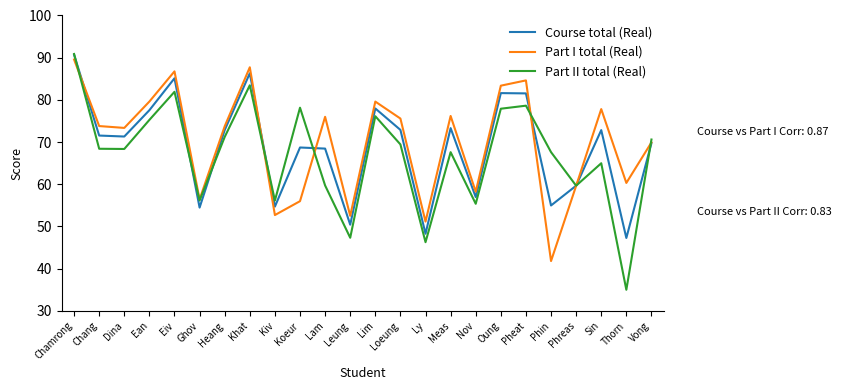

What is the average value of the Part II total (Real) series?

66.9